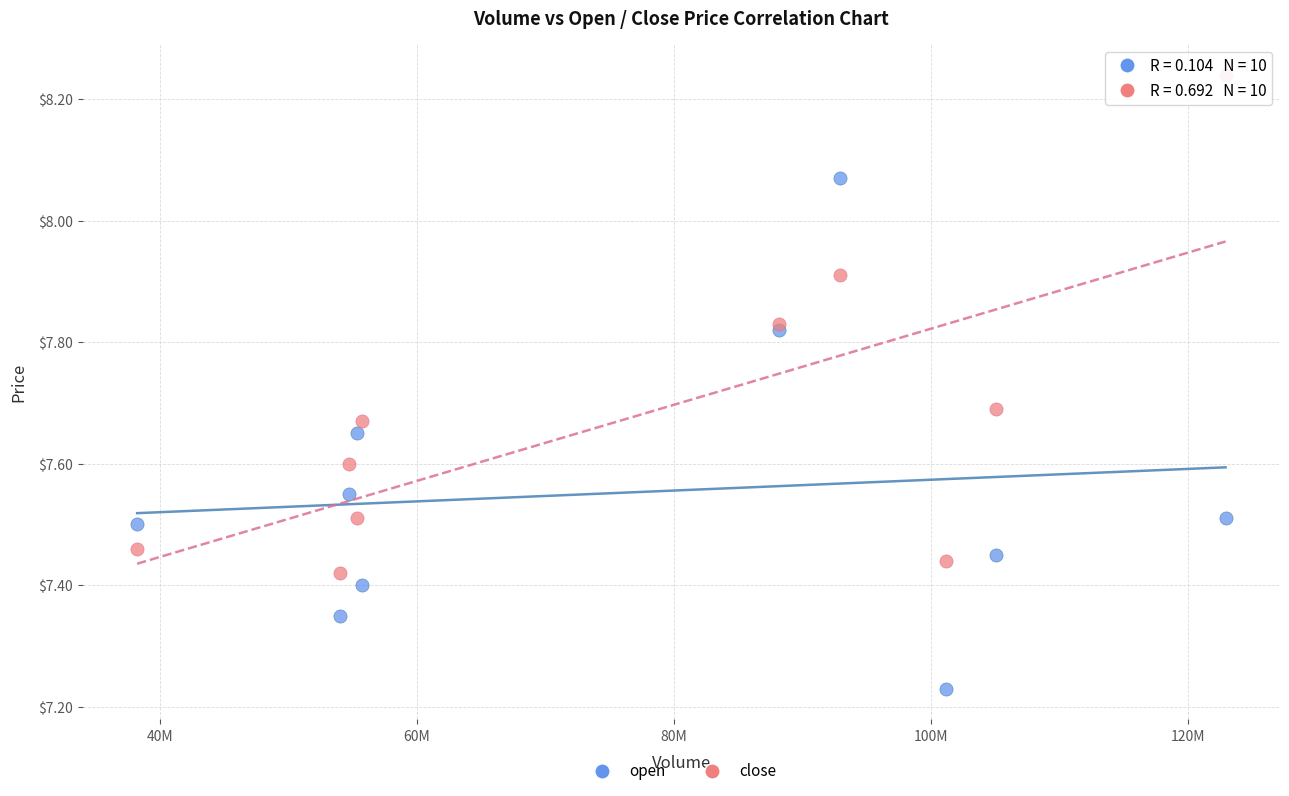

Which series reaches the maximum Y coordinate?

close